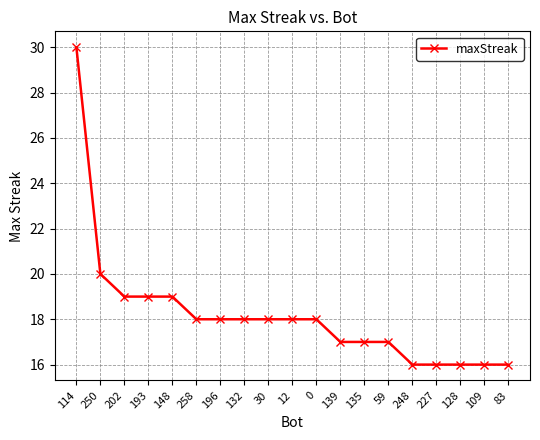

How many lines are shown in the chart?

1